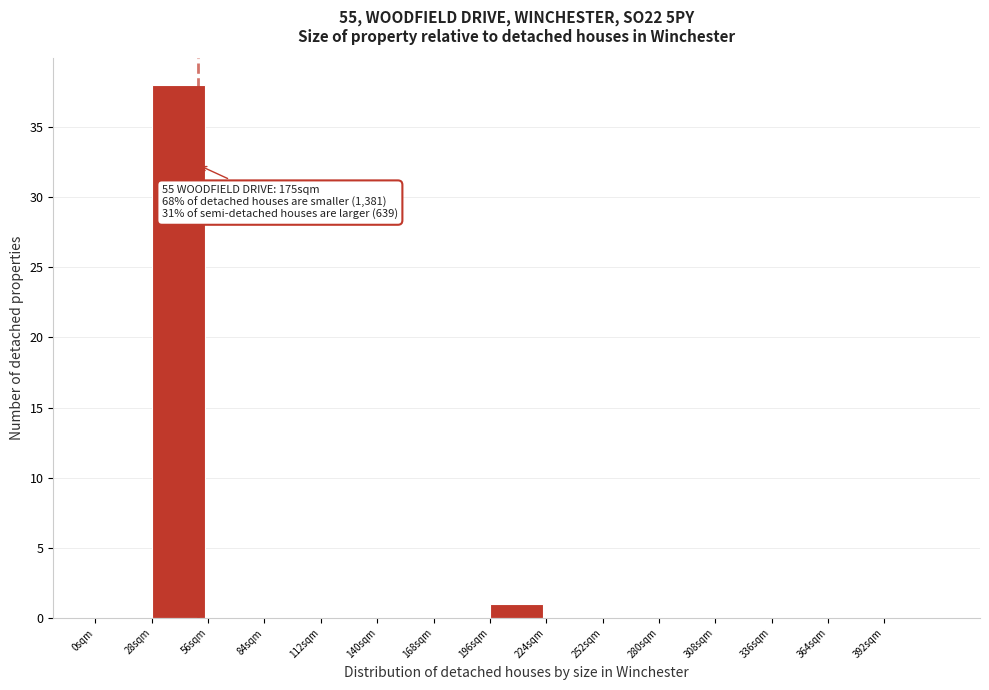

Which range on the x-axis has the tallest bar?

28 to 56